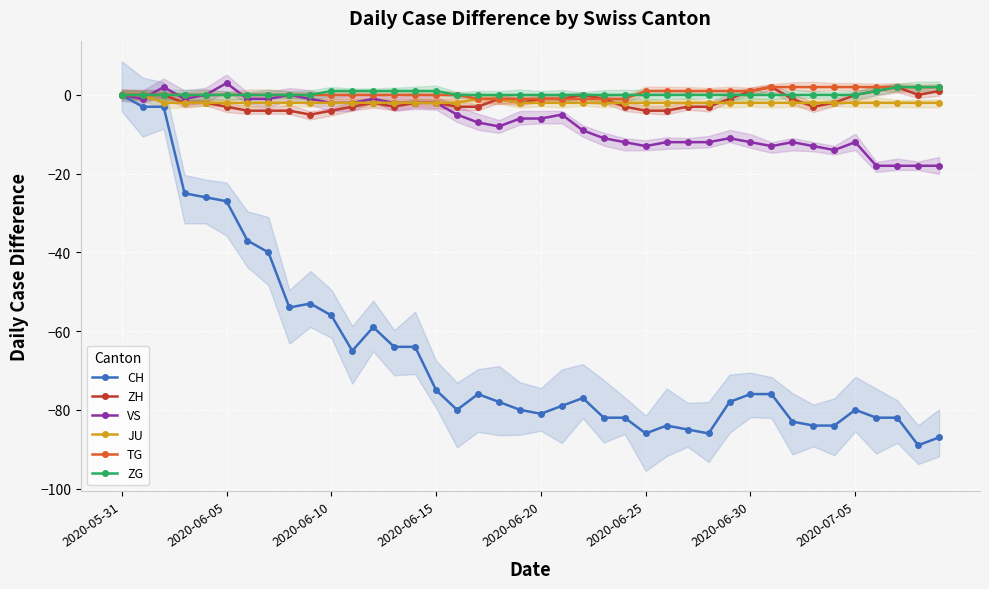

What is the spread (max minus min) of values at 10?

57